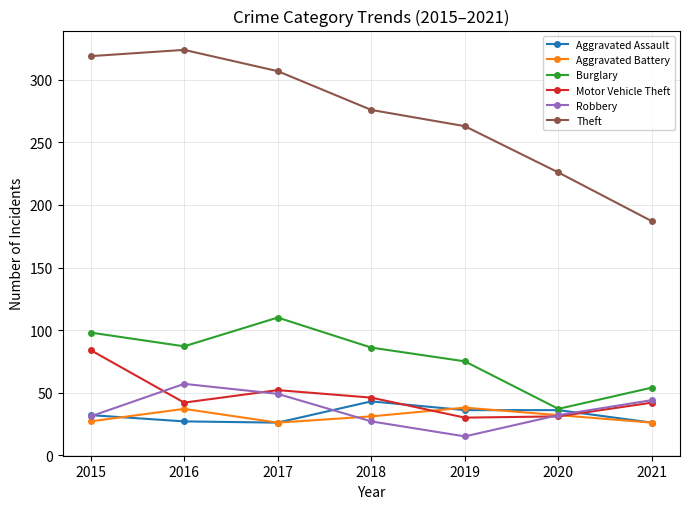

True or false: Theft and Aggravated Battery cross at least once.

False